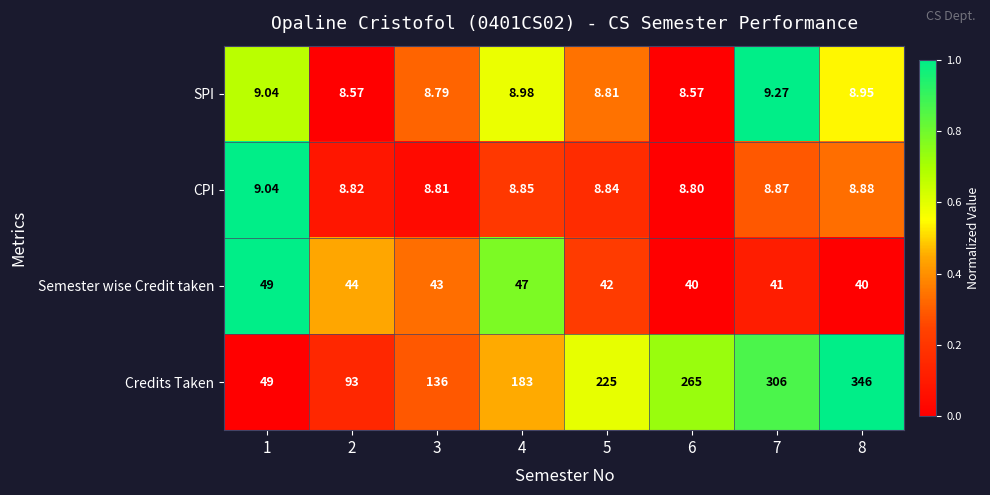

What is the greatest value displayed?

346.0